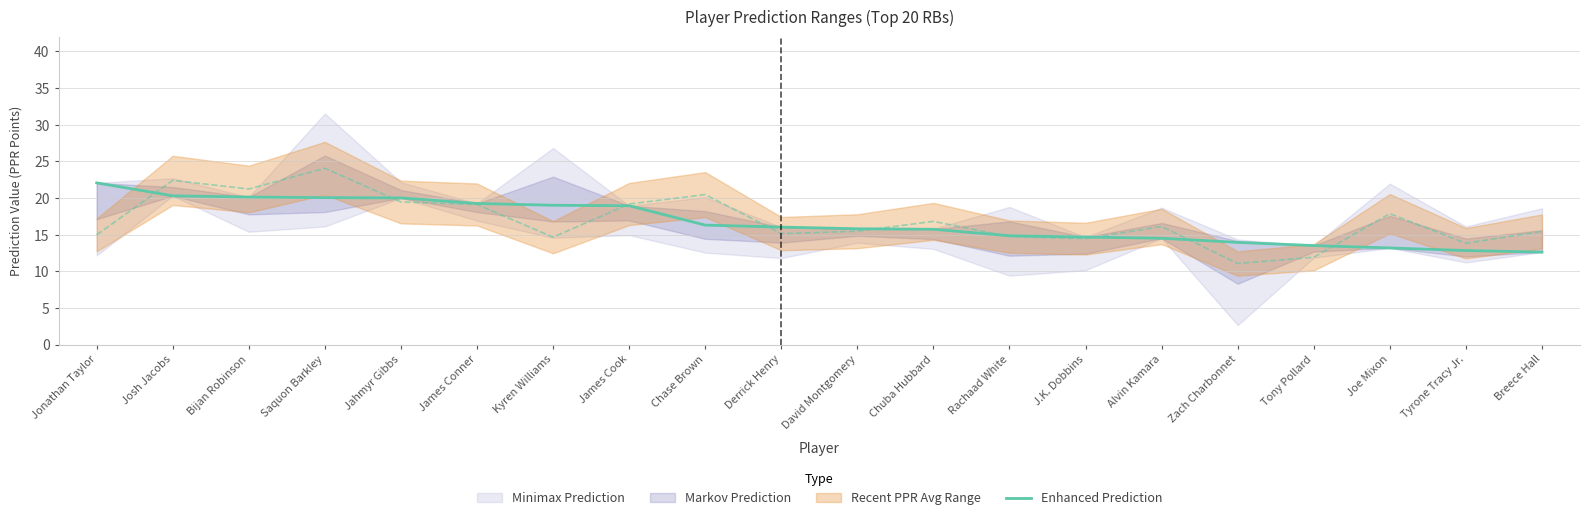

Reading left to right, list all the values displayed in this chart.

22.1	20.3	20.1	20.0	20.0	19.2	19.0	18.9	16.3	16.0	15.8	15.7	14.8	14.7	14.5	13.9	13.5	13.2	12.8	12.6